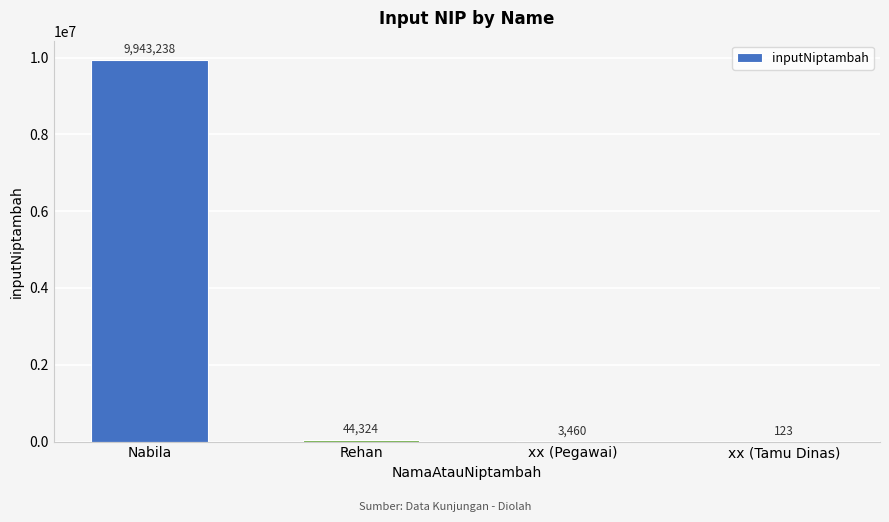

The value at xx (Pegawai) is 3460. True or false?

True